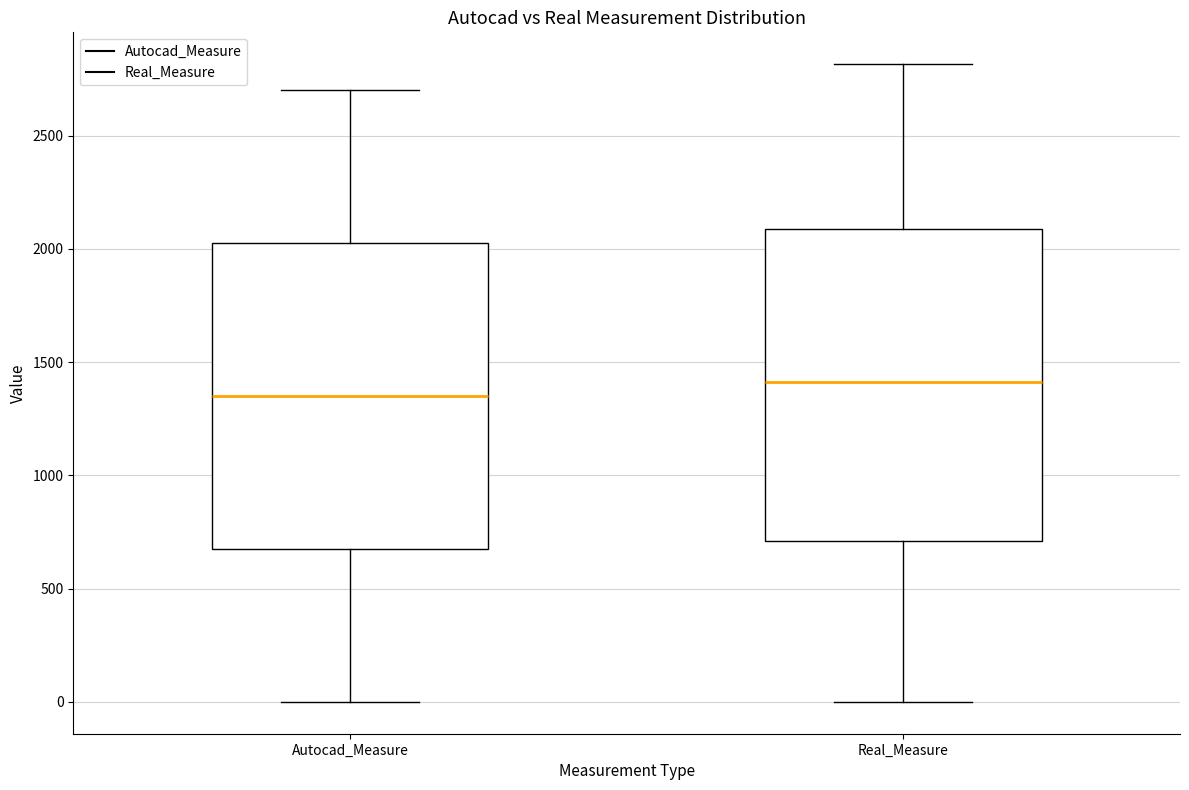

Which box's median line is the lowest?

Autocad_Measure